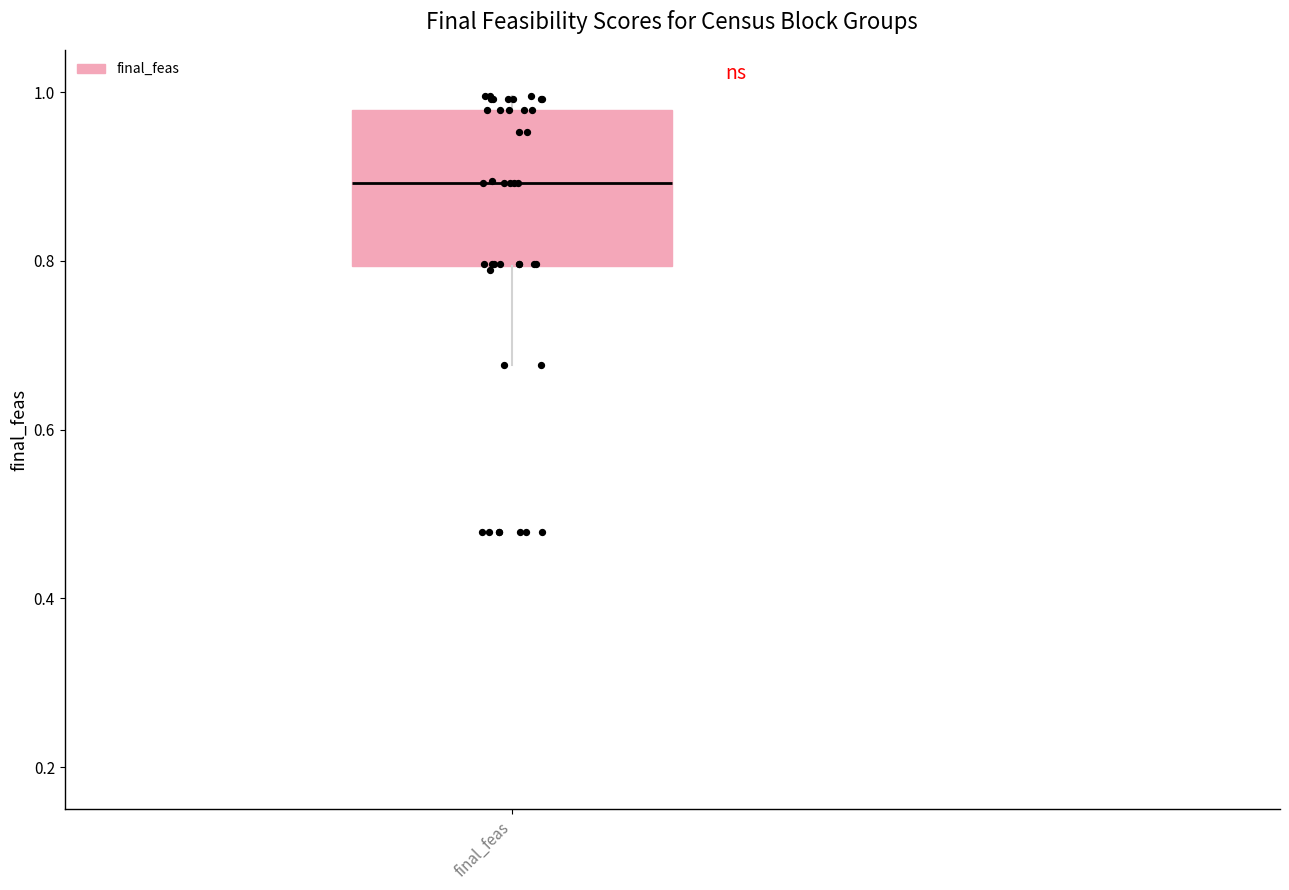

Read this box plot against the y-axis: the position of the median line, the range covered by the box, and the ends of both whiskers. The values are not printed on the chart, so give them approximately, as read against the axis.

median 0.90, box 0.80 to 0.98, whiskers 0.68 to 1.00